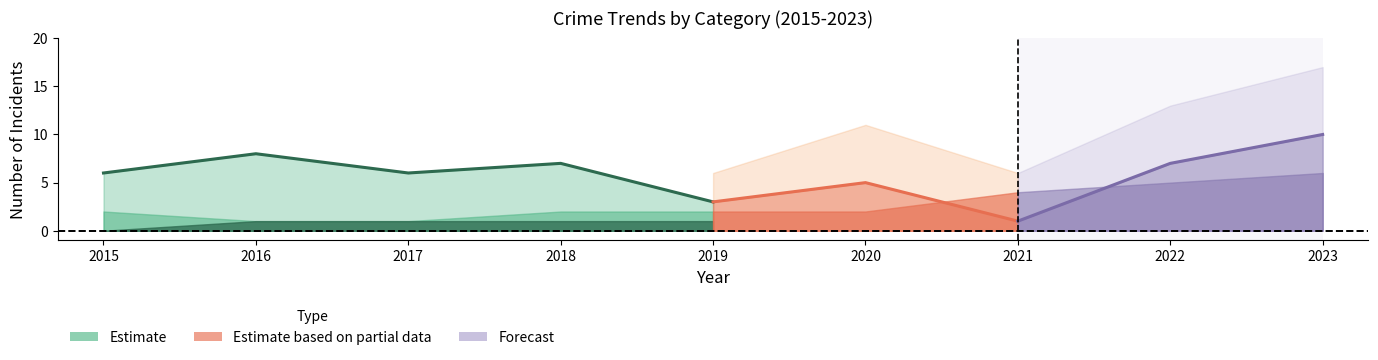

Does the chart have visible grid lines?

No